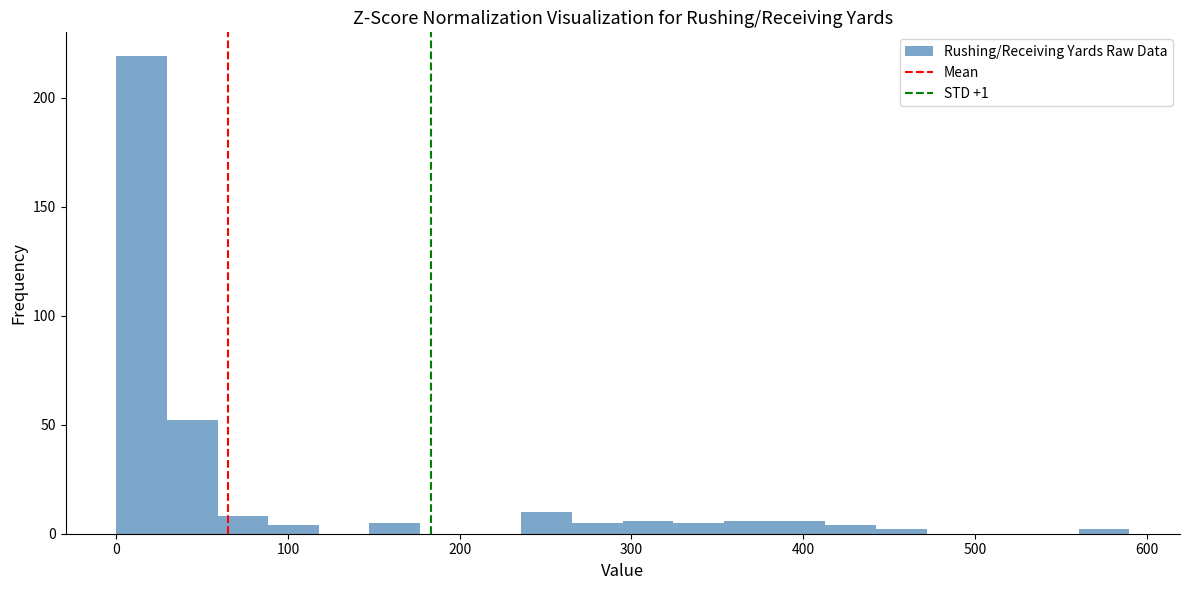

Around what value on the x-axis is the tallest bar? Give the approximate position of its centre, as read against the axis.

10